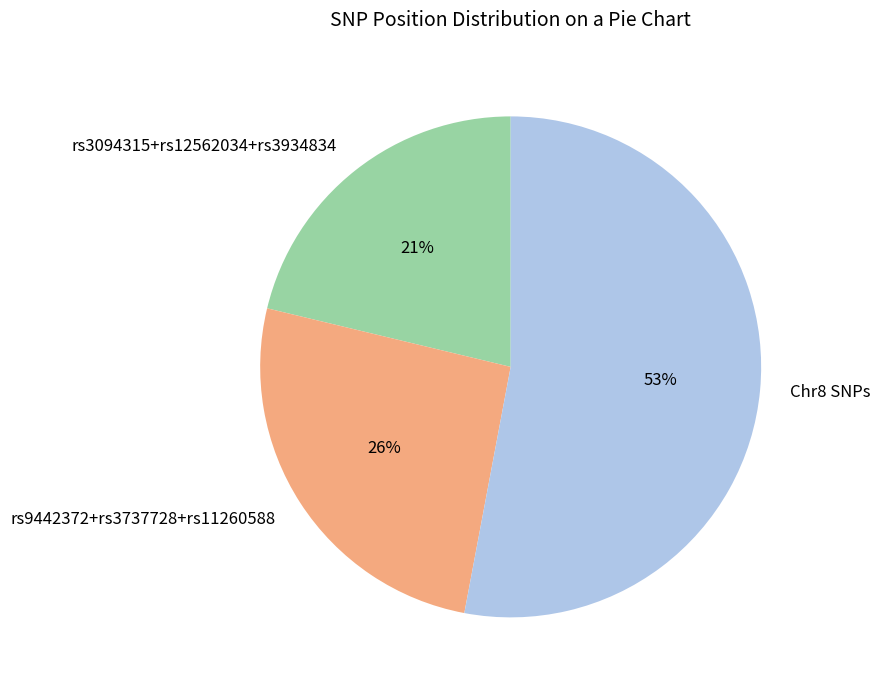

Rank the categories by value from lowest to highest.

rs3094315+rs12562034+rs3934834, rs9442372+rs3737728+rs11260588, Chr8 SNPs